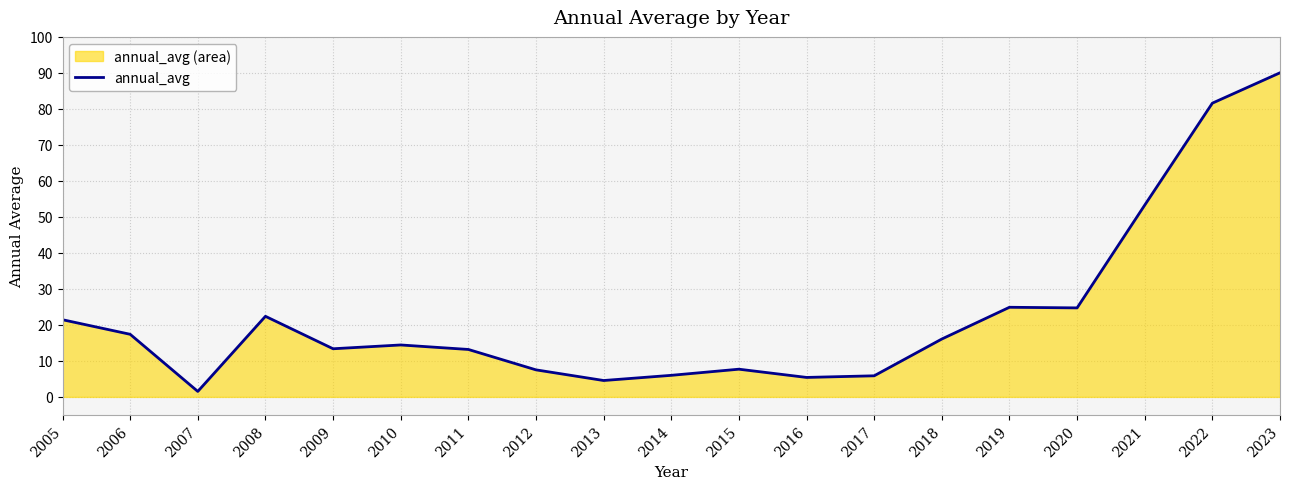

Is it true that the value at 2017 is 5.9?

True